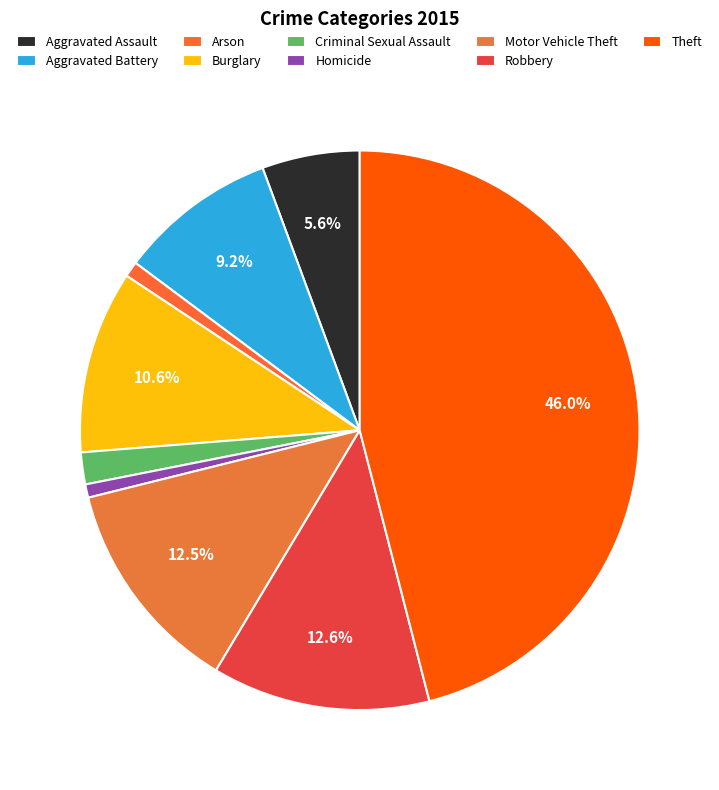

To the nearest percent, what is the combined percentage of Theft and Burglary?

57%